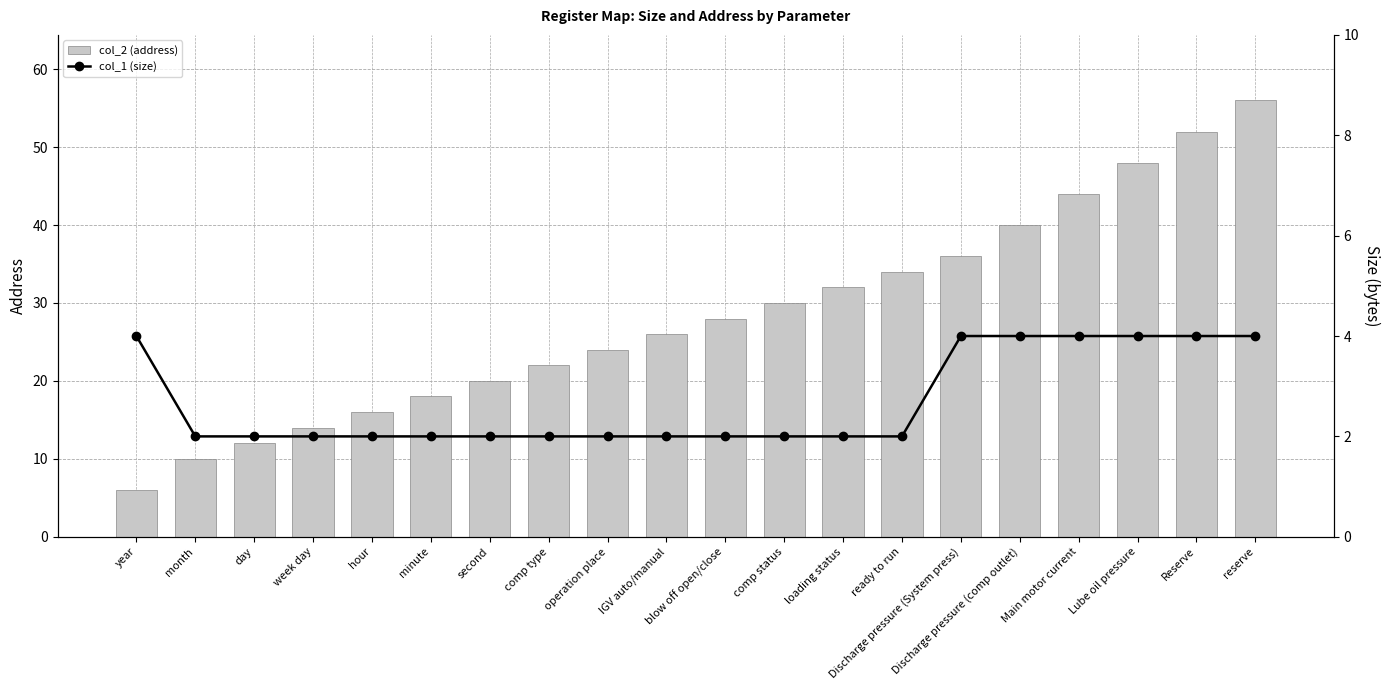

At minute, list the series in order from smallest to largest.

col_1 (size), col_2 (address)